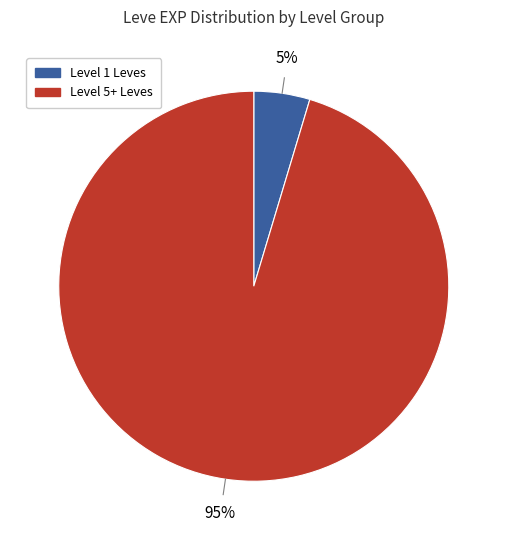

To the nearest percent, what portion does Level 5+ represent?

95%